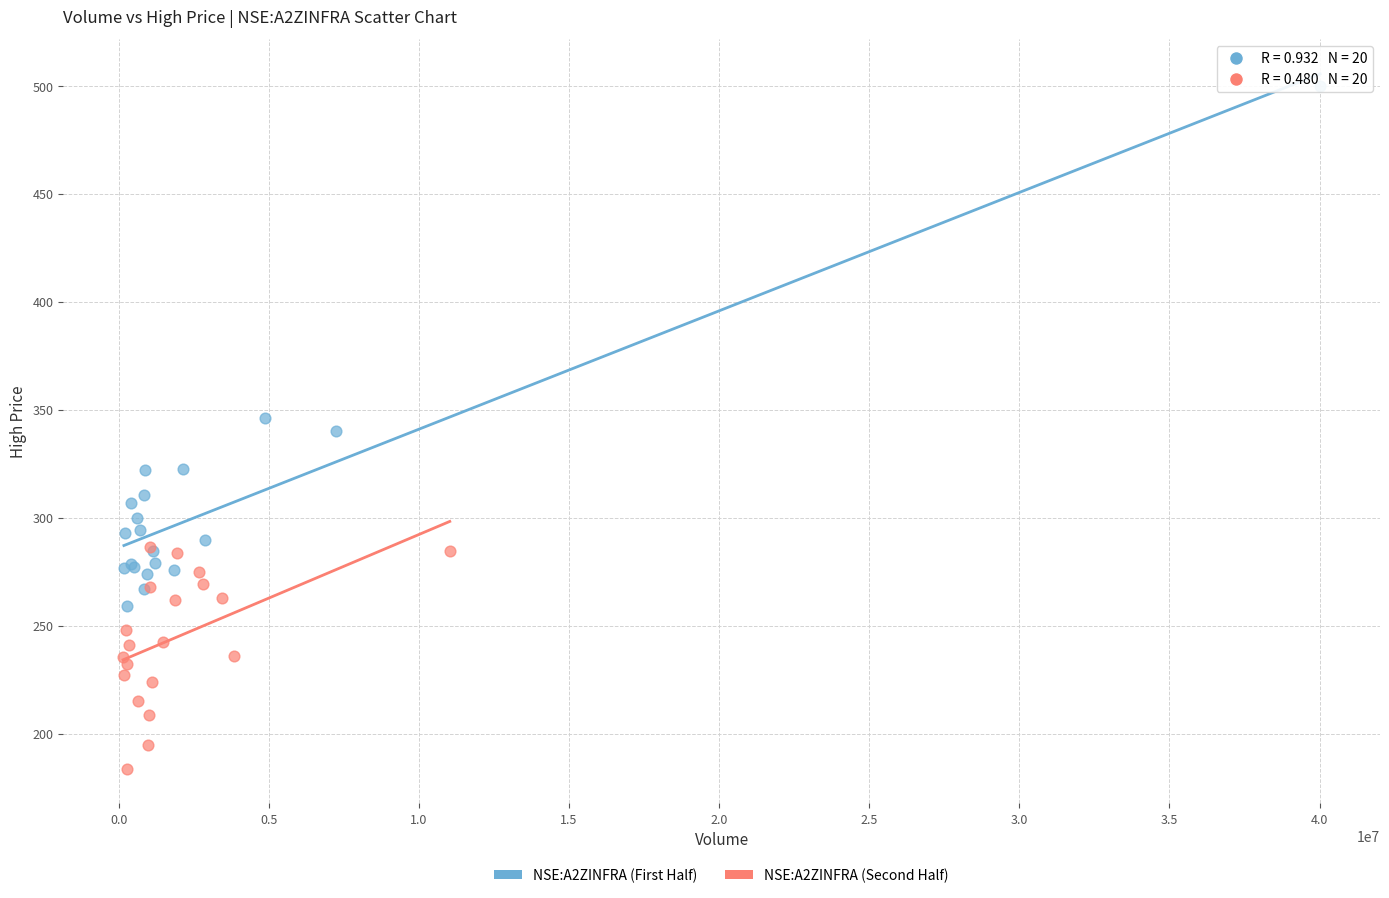

Which series reaches the minimum Y coordinate?

NSE:A2ZINFRA (Second Half)